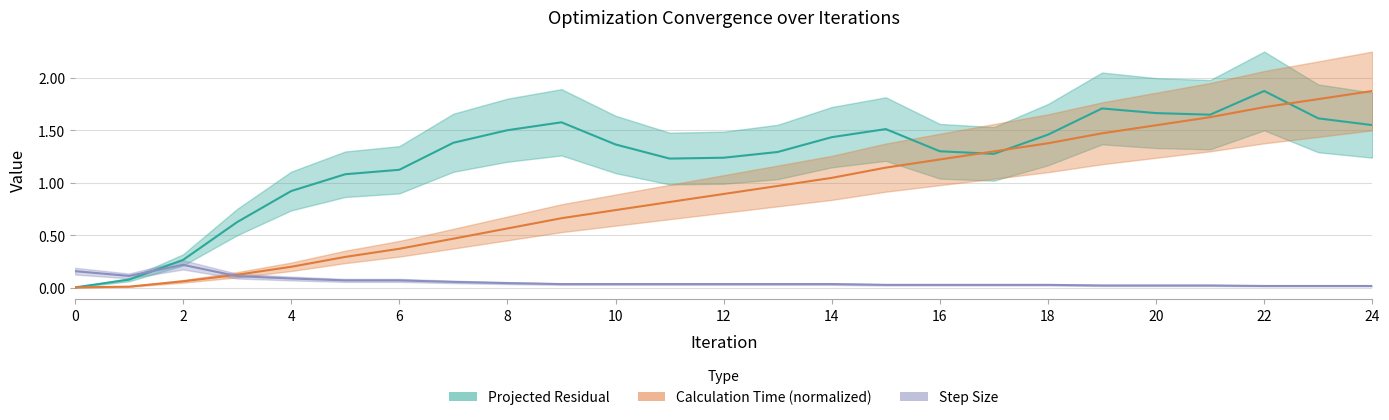

The Step Size series shows 0.0 at 22. True or false?

False